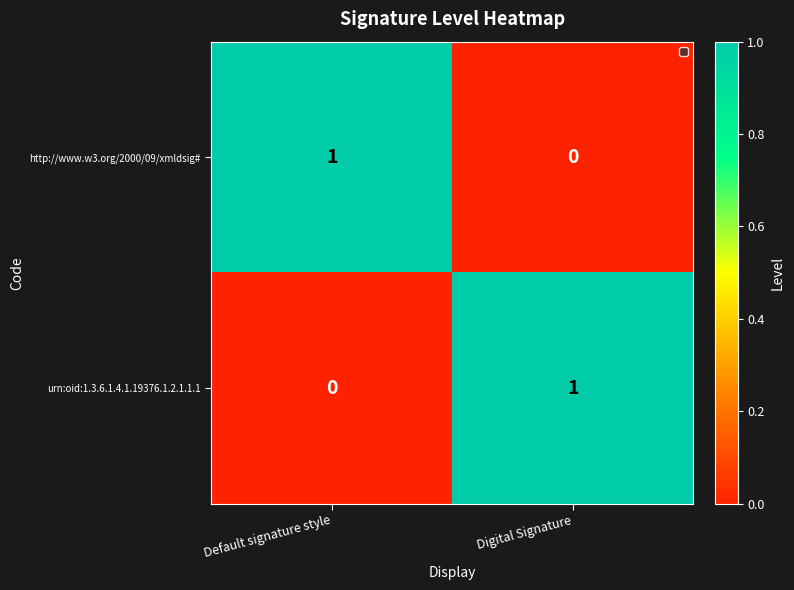

At which label does http://www.w3.org/2000/09/xmldsig# reach its peak?

Default signature style